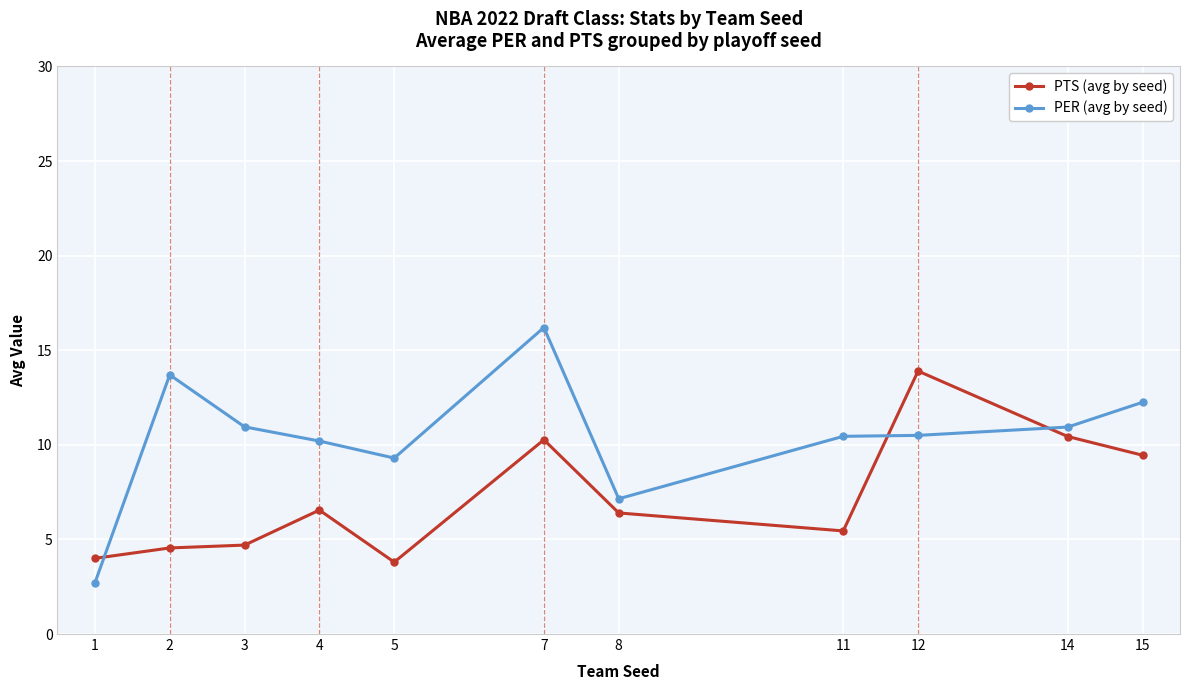

What is the difference between the second highest and second lowest values in the PTS (avg by seed) series?

6.4